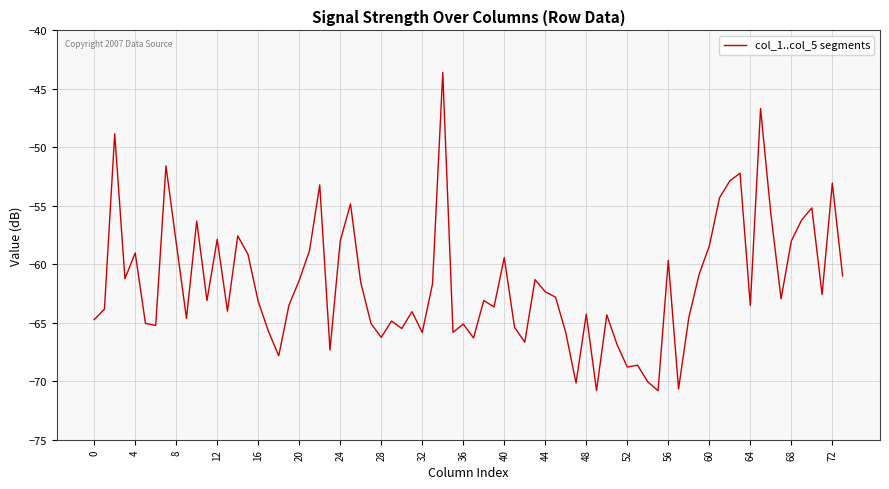

What is the minimum value shown in the chart?

-70.8